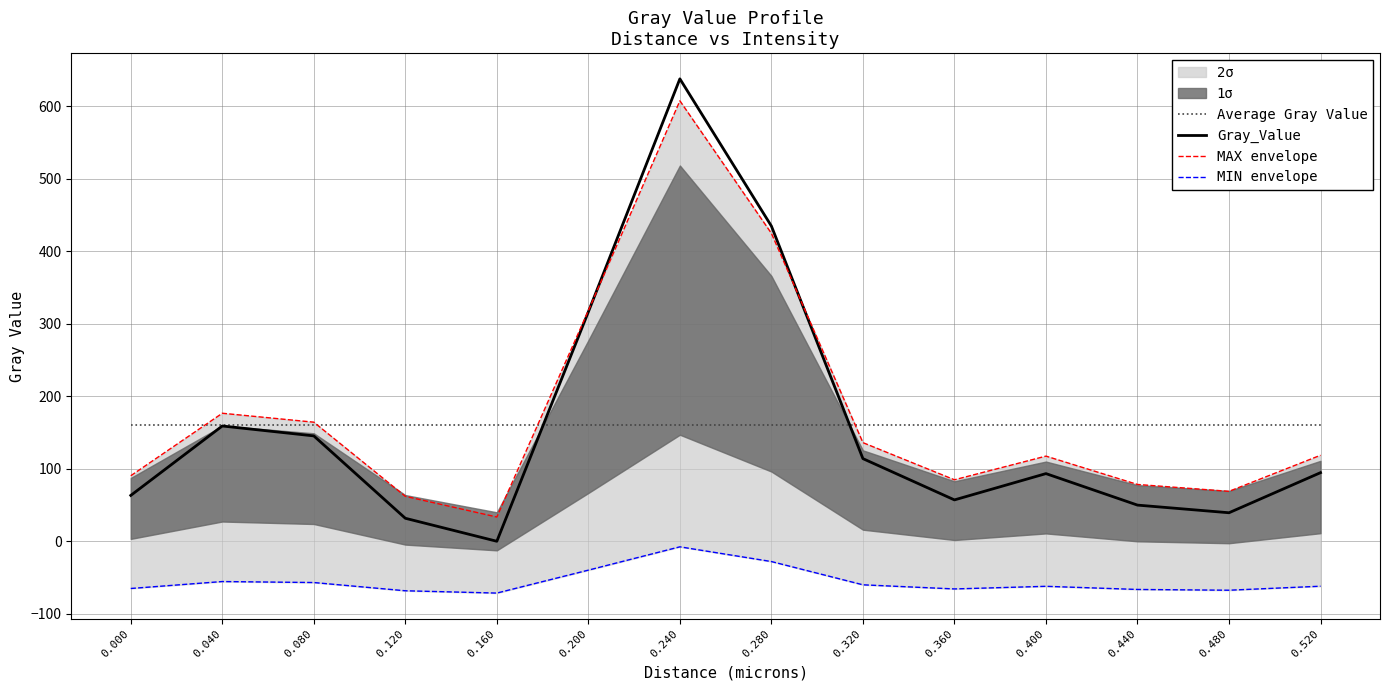

What is the total value across all series at 0.440?

221.6